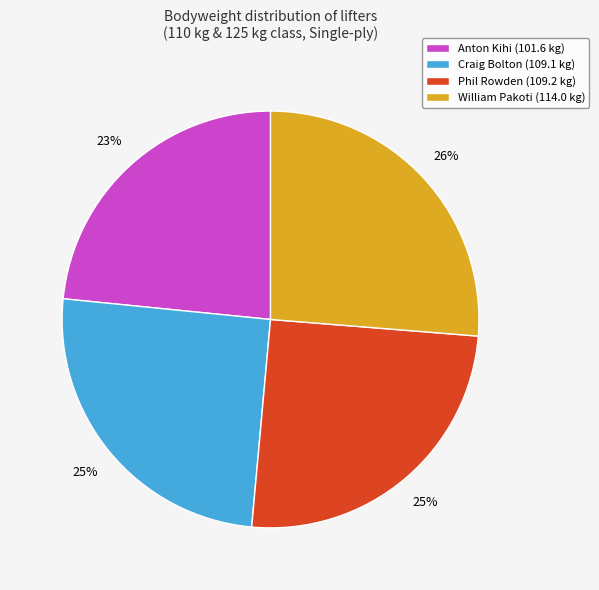

Is it true that Anton Kihi is 11% of the pie?

False